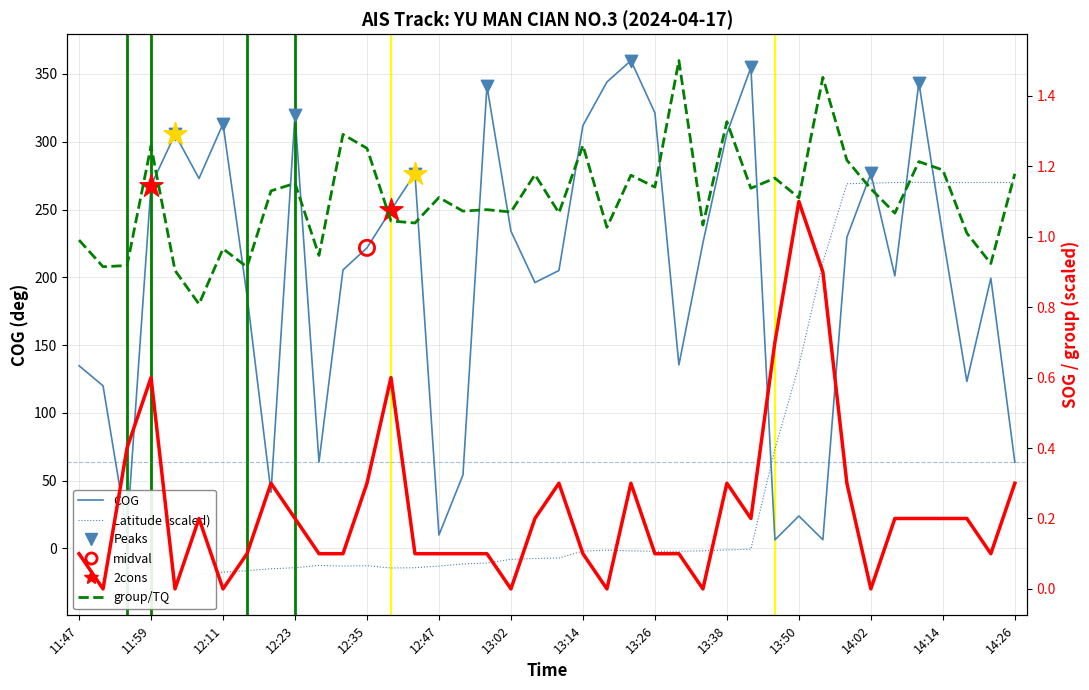

Which series has the widest spread of Y values?

COG